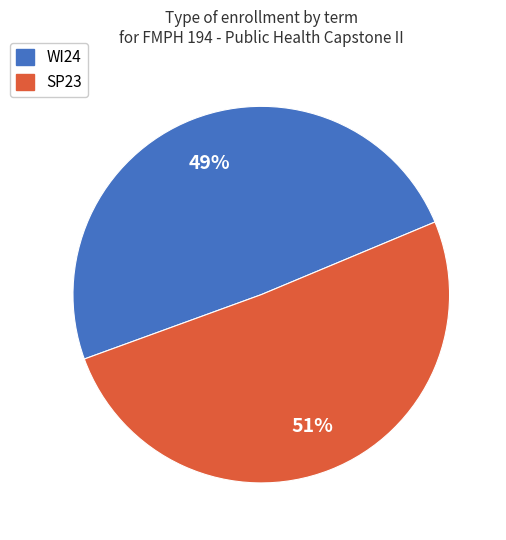

Between WI24 and SP23, which is larger?

SP23